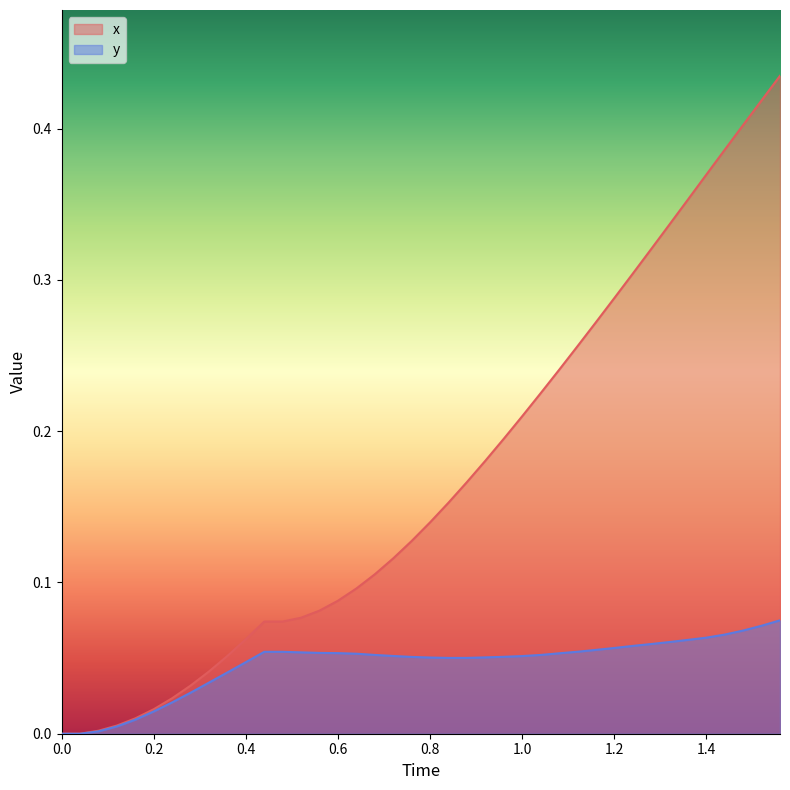

At 0.0, list the series in order from smallest to largest.

x, y